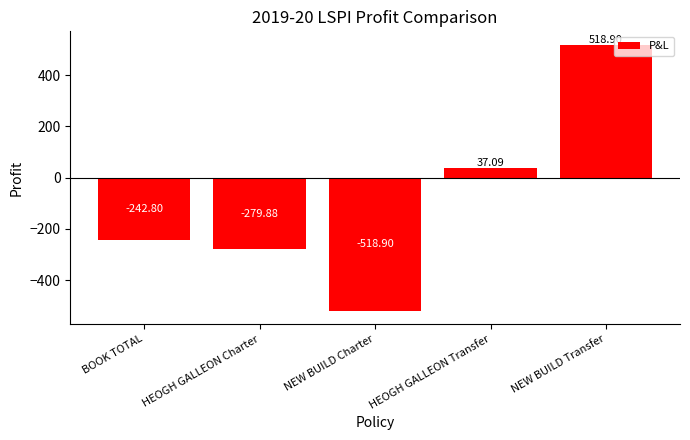

What is the sum of all values?

-485.6